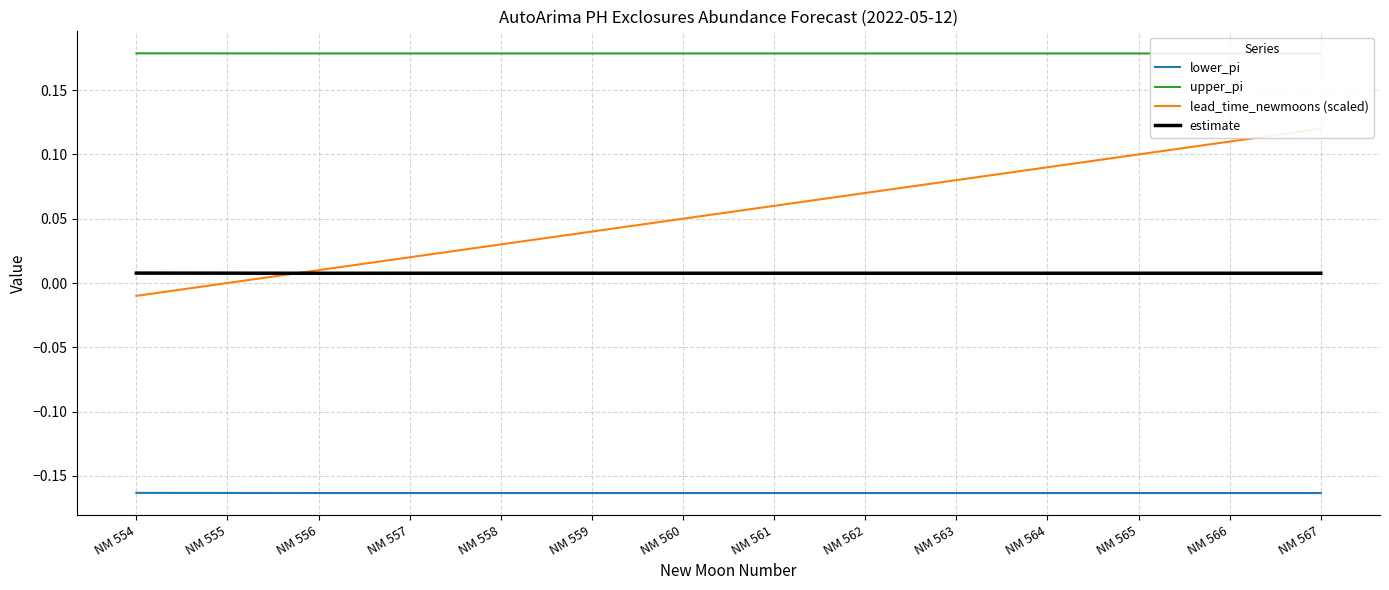

True or false: estimate and lower_pi intersect in this chart.

False